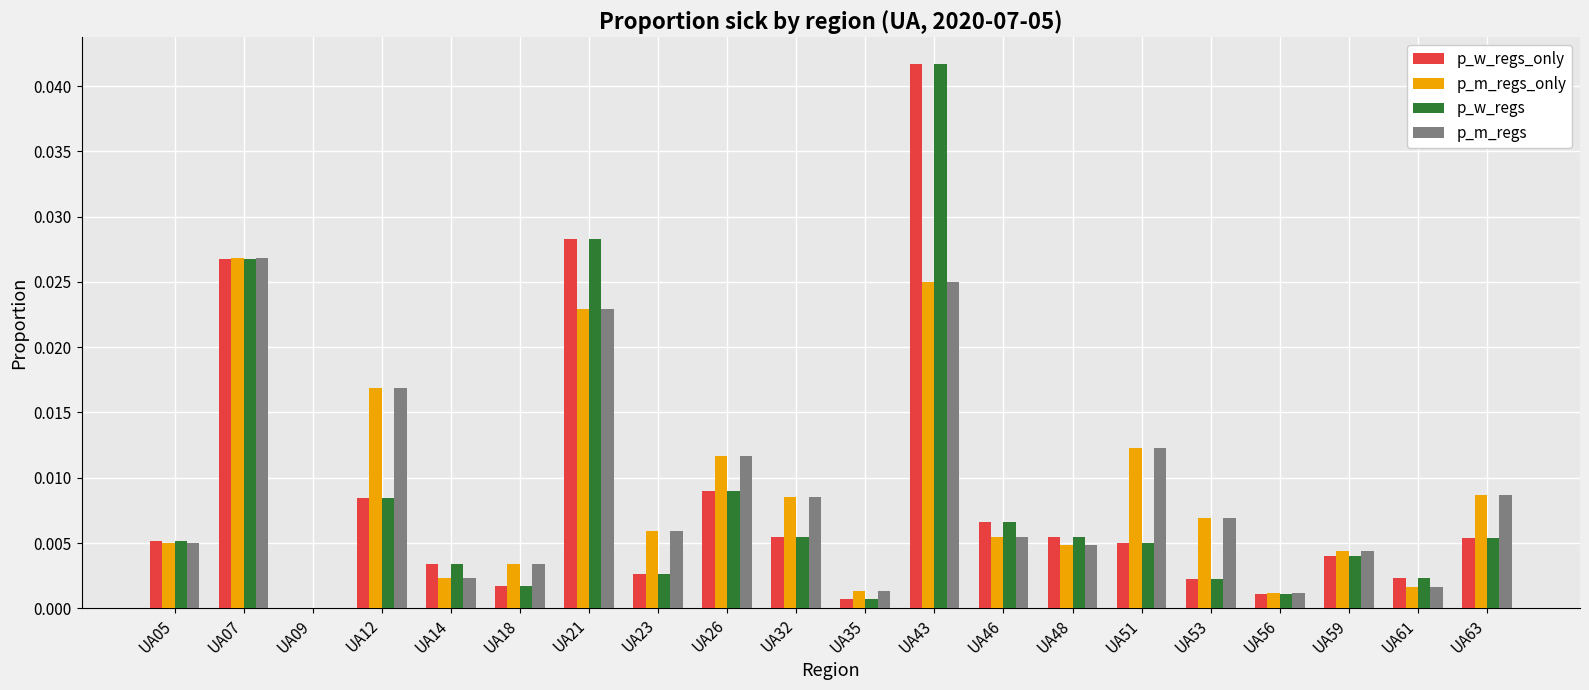

Which label corresponds to the largest value in the chart?

UA43